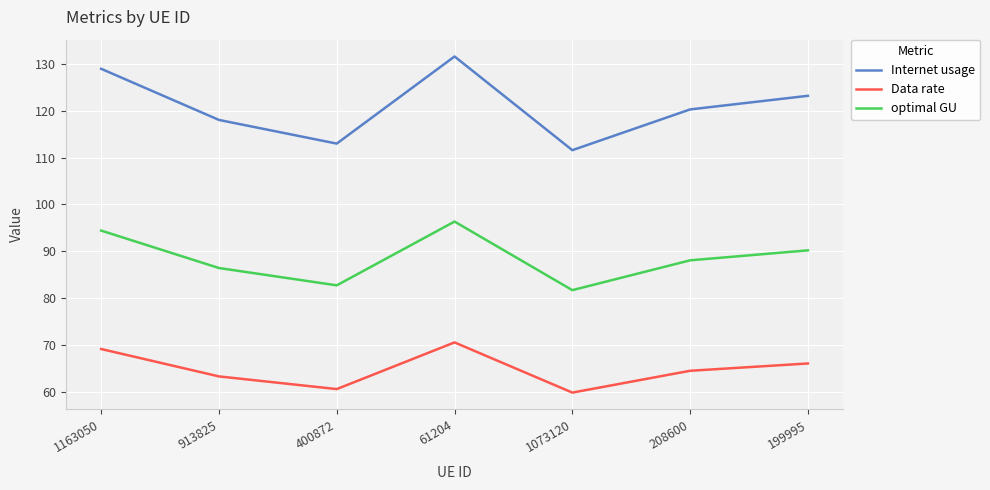

How many interior local valleys does the Data rate series have?

2